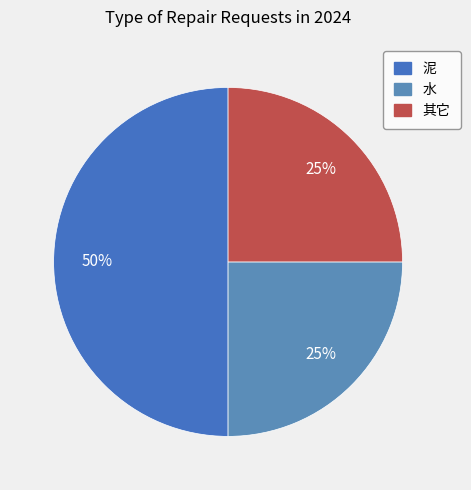

Is there a majority slice in this chart?

No